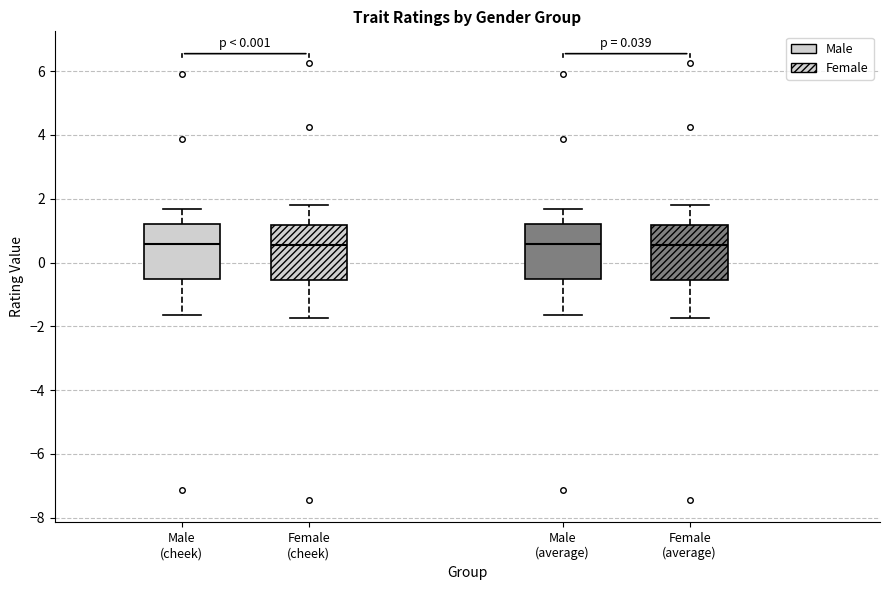

Reading left to right, read every box against the y-axis: the position of its median line, the range the box covers, and the ends of its whiskers. The values are not printed on the chart, so give them approximately, as read against the axis.

Male (cheek): median 0.6, box -0.6 to 1.2, whiskers -1.6 to 1.6
Female (cheek): median 0.6, box -0.6 to 1.2, whiskers -1.8 to 1.8
Male (average): median 0.6, box -0.6 to 1.2, whiskers -1.6 to 1.6
Female (average): median 0.6, box -0.6 to 1.2, whiskers -1.8 to 1.8